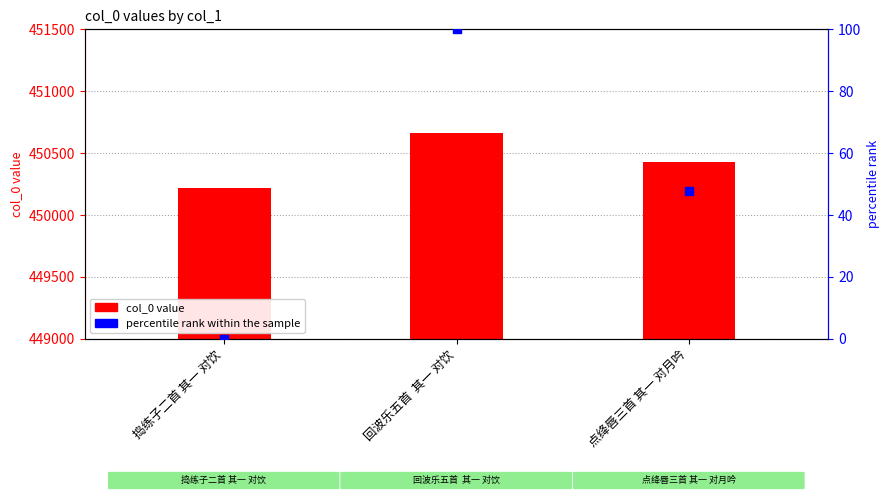

Is the value of col_0 value at 点绛唇三首 其一 对月吟 greater than the value of percentile rank within the sample at 回波乐五首  其一 对饮?

Yes